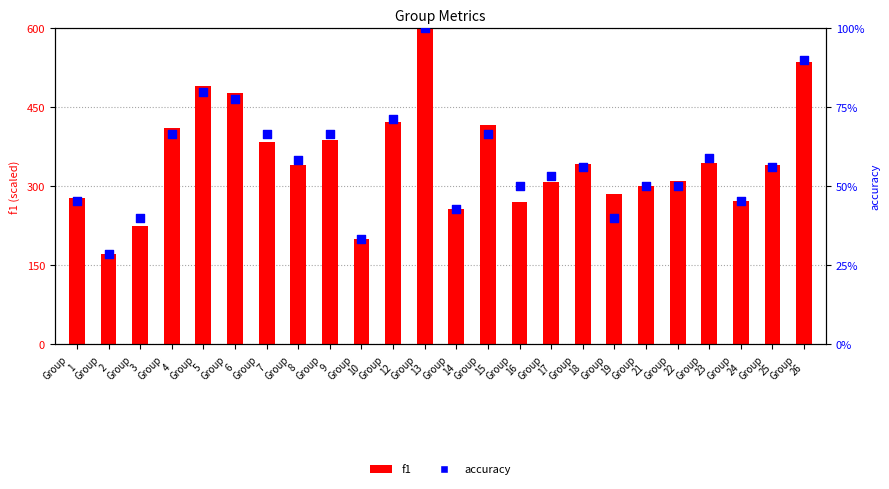

Which series has the widest spread of Y values?

f1